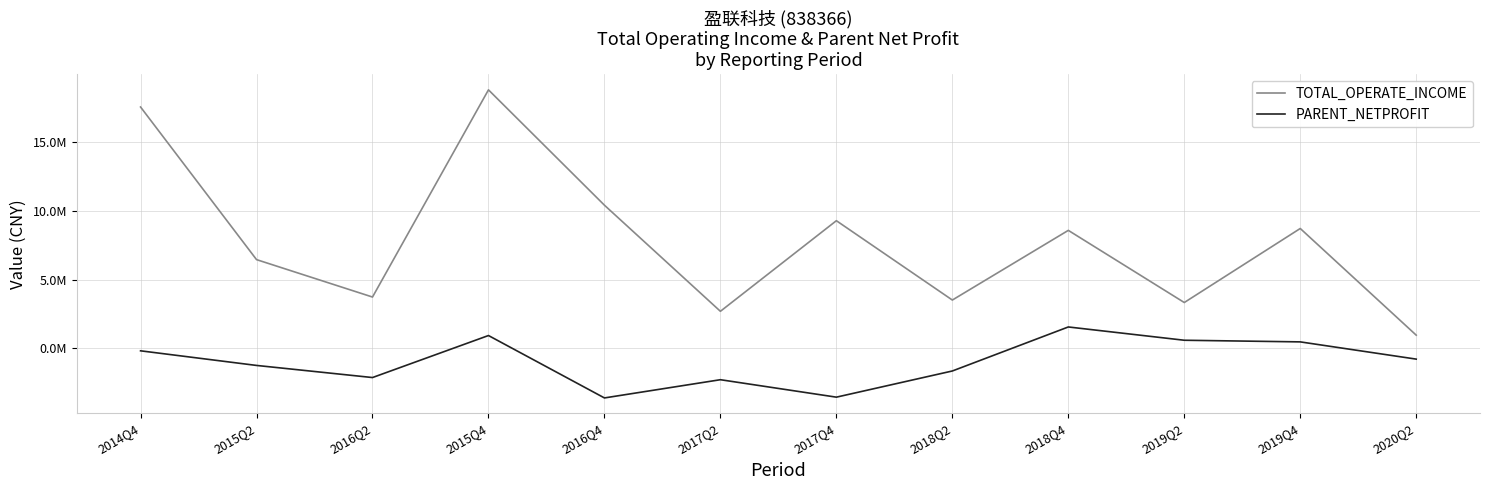

True or false: PARENT_NETPROFIT and TOTAL_OPERATE_INCOME cross at least once.

False